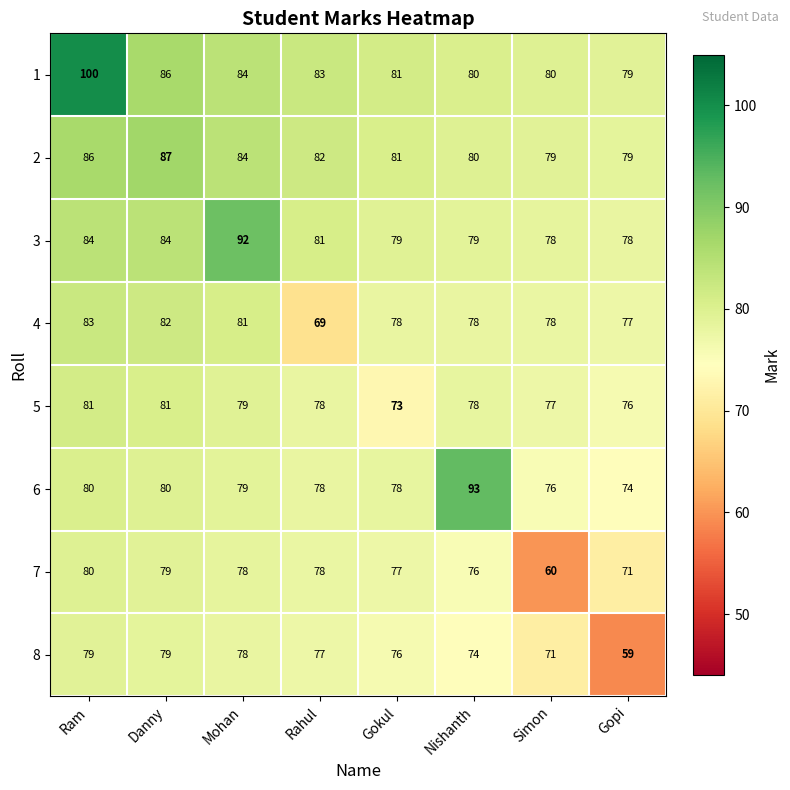

Which series has the largest range (max minus min)?

1